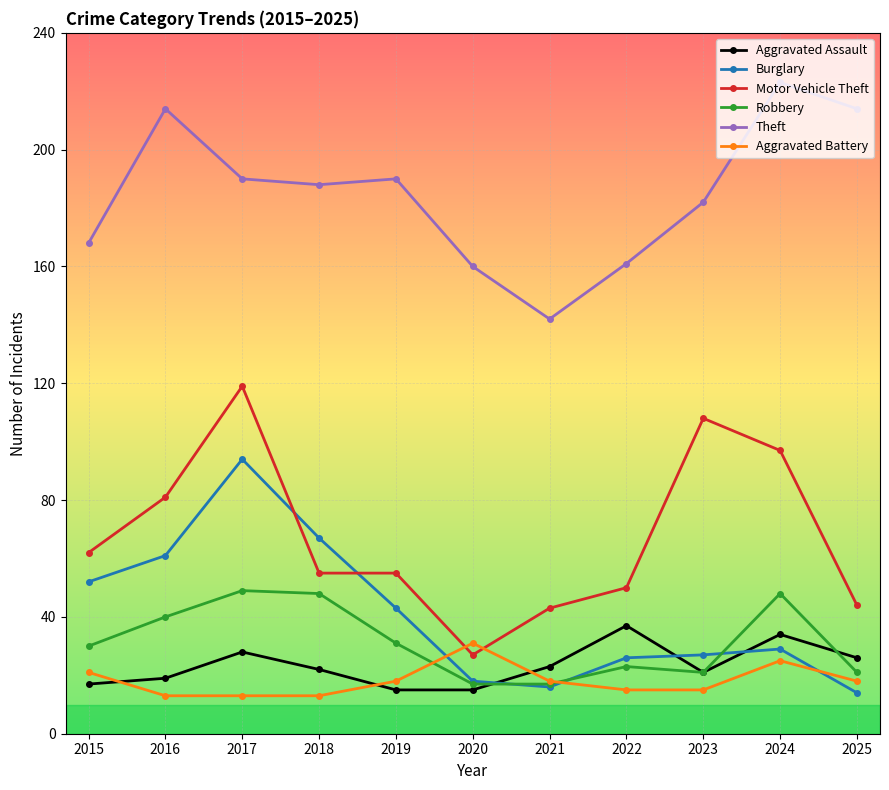

Which category has the highest value across all series?

2024